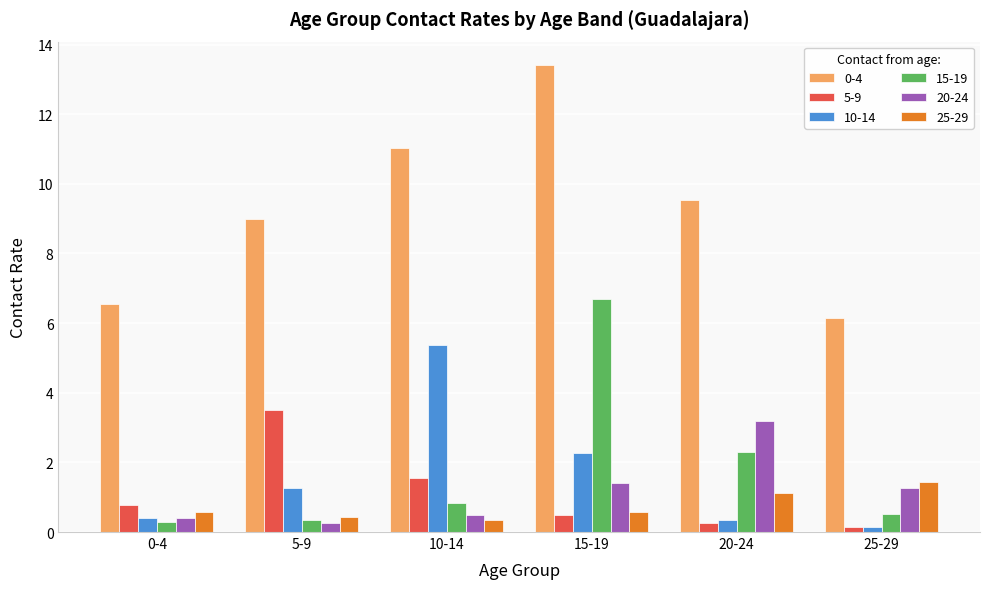

What position from the left is 20-24?

5